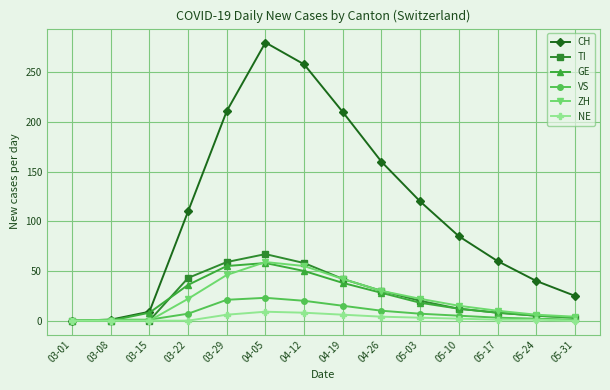

Which label corresponds to the largest value in the chart?

04-05